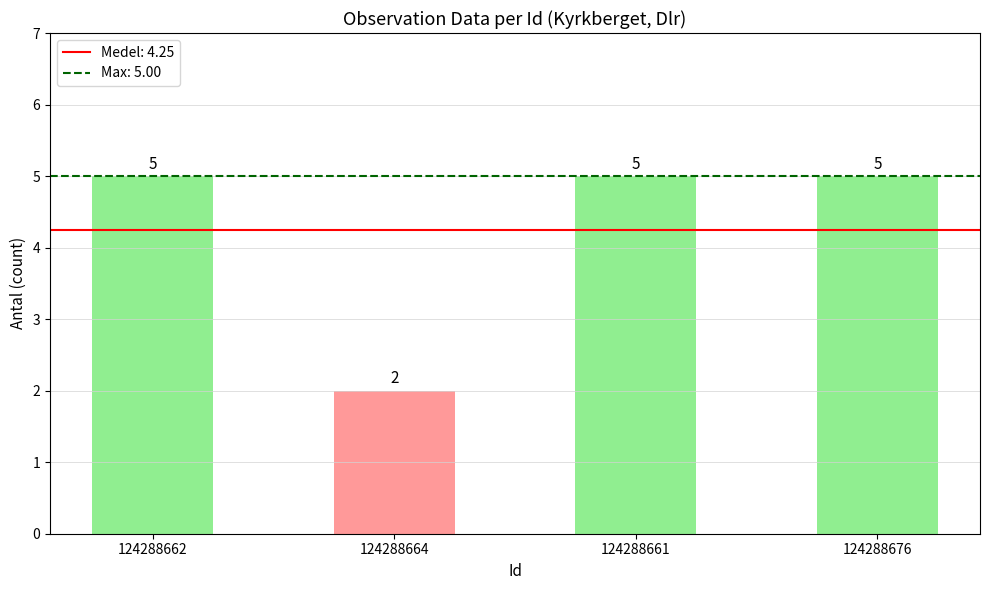

What is the ratio of the value at 124288664 to the value at 124288662?

0.4